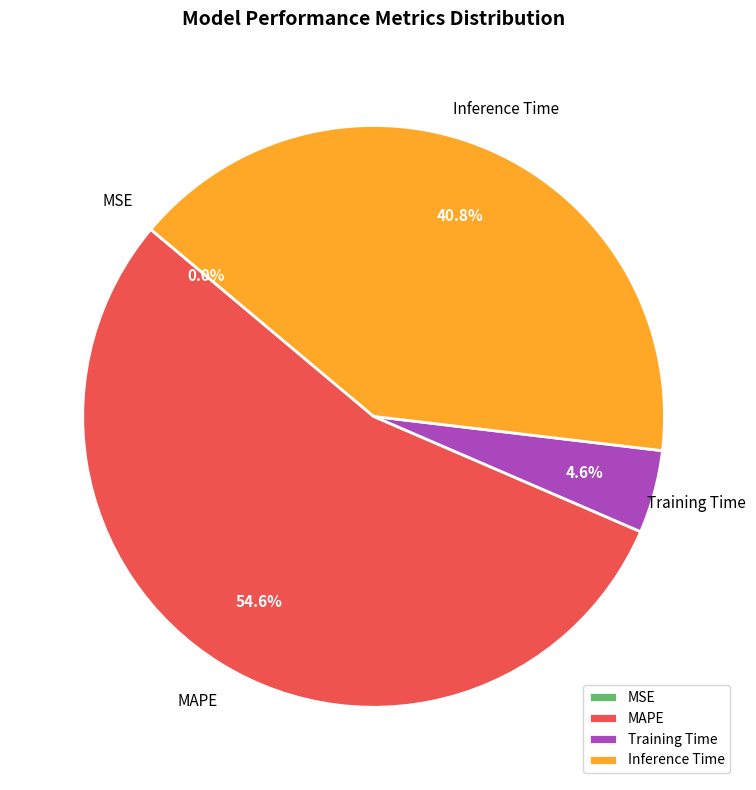

Is MAPE the majority of the pie?

Yes